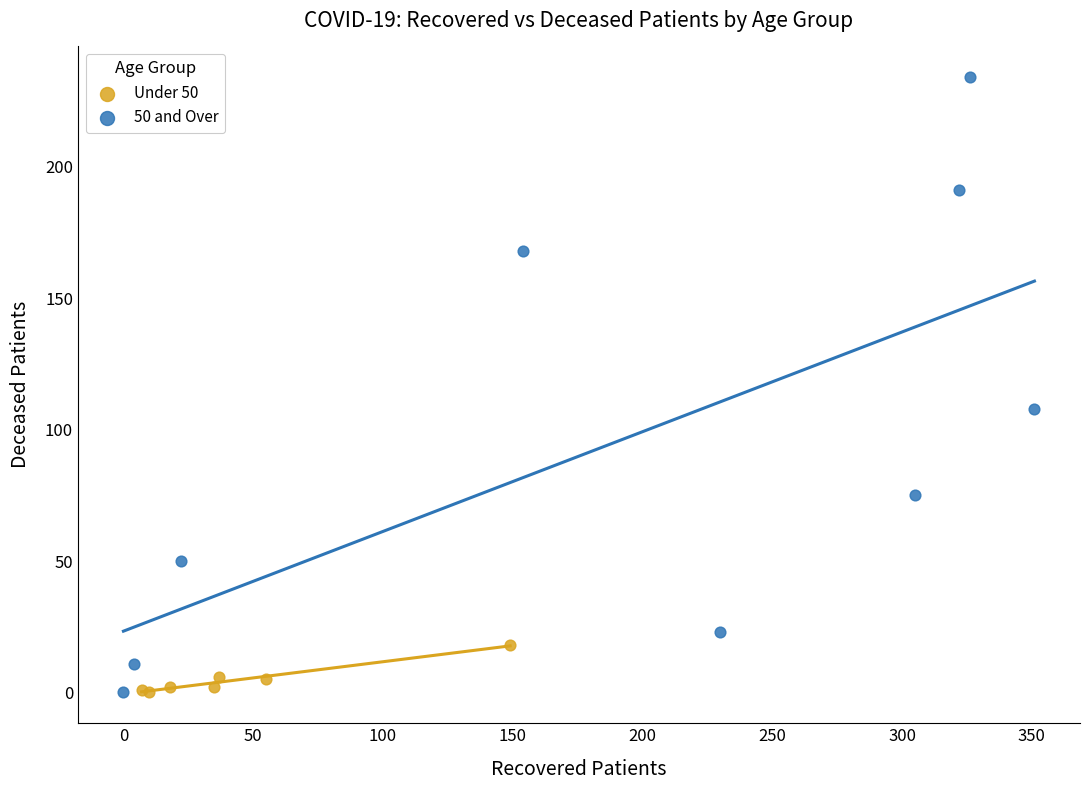

Which series has the widest spread of Y values?

50 and Over